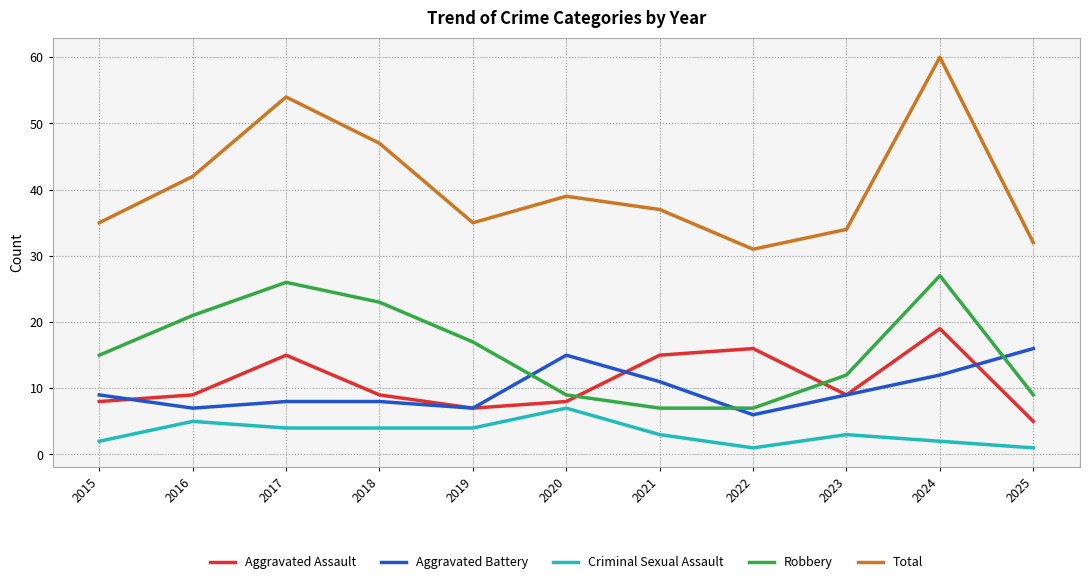

The value of Robbery at 2015 is 15. True or false?

True